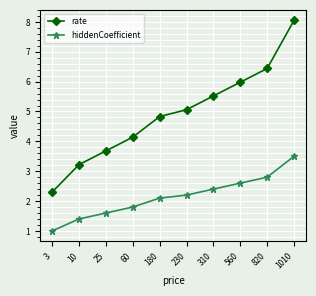

Does the chart have visible grid lines?

Yes